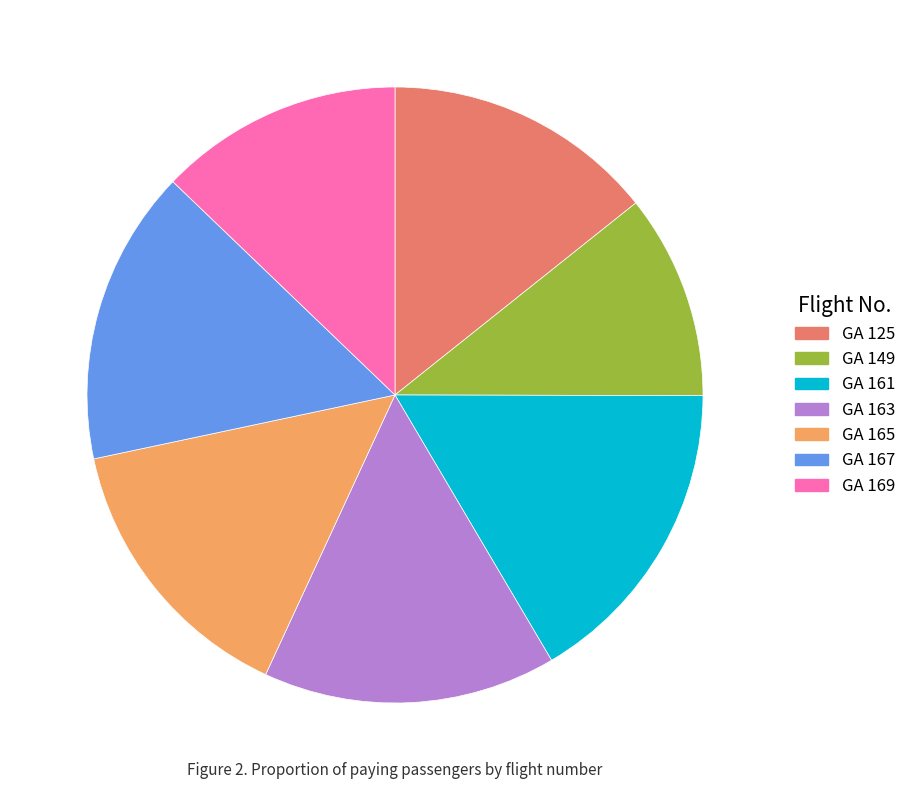

True or false: GA 169 accounts for 13% of the total.

True